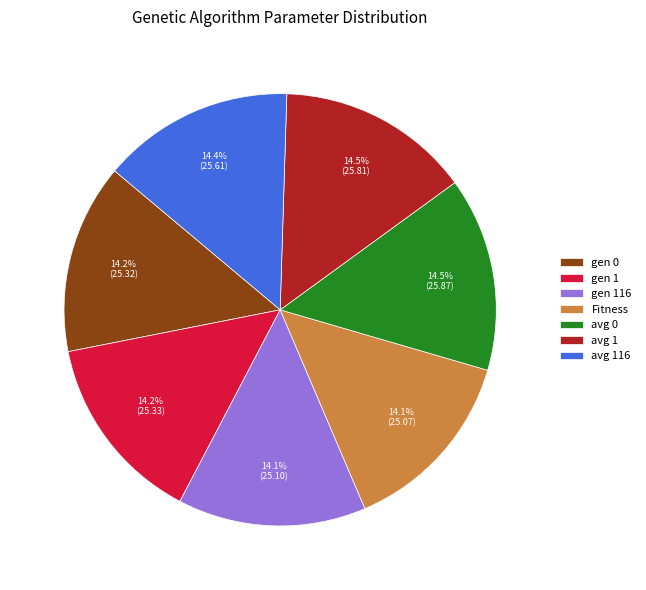

Does gen 116 account for over 50% of the chart?

No